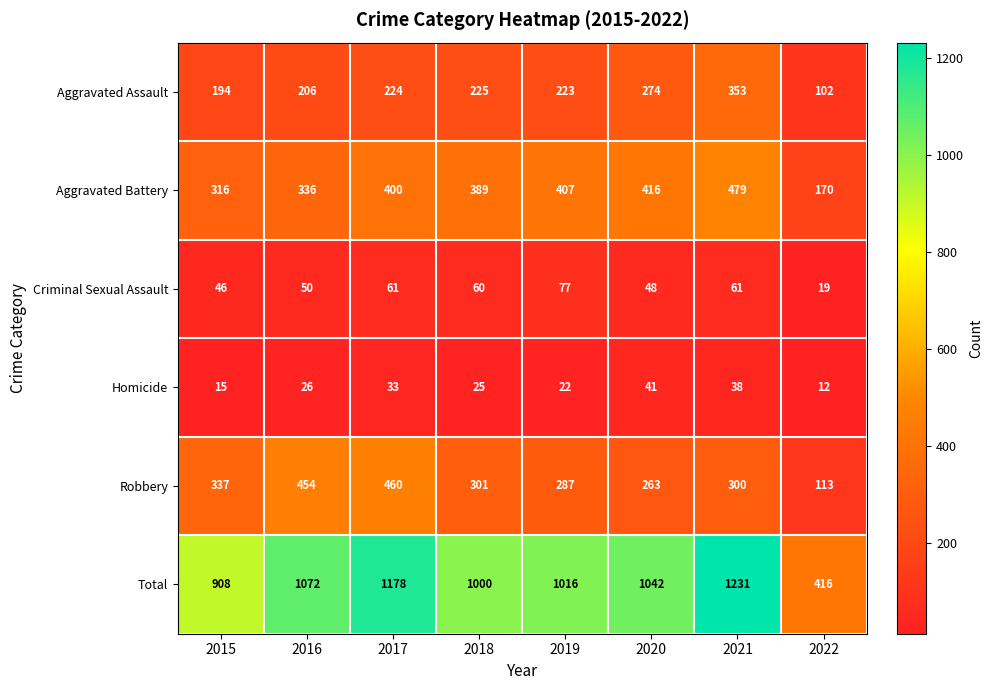

Count the Homicide values in the range 22 to 38.

5